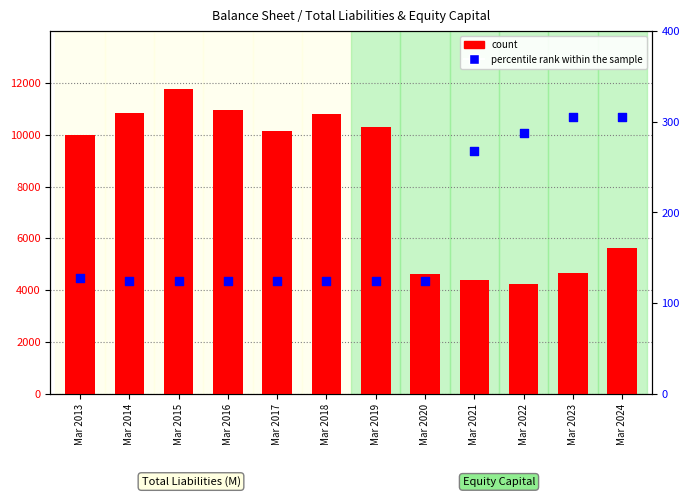

At how many categories does at least one series exceed 8723?

7